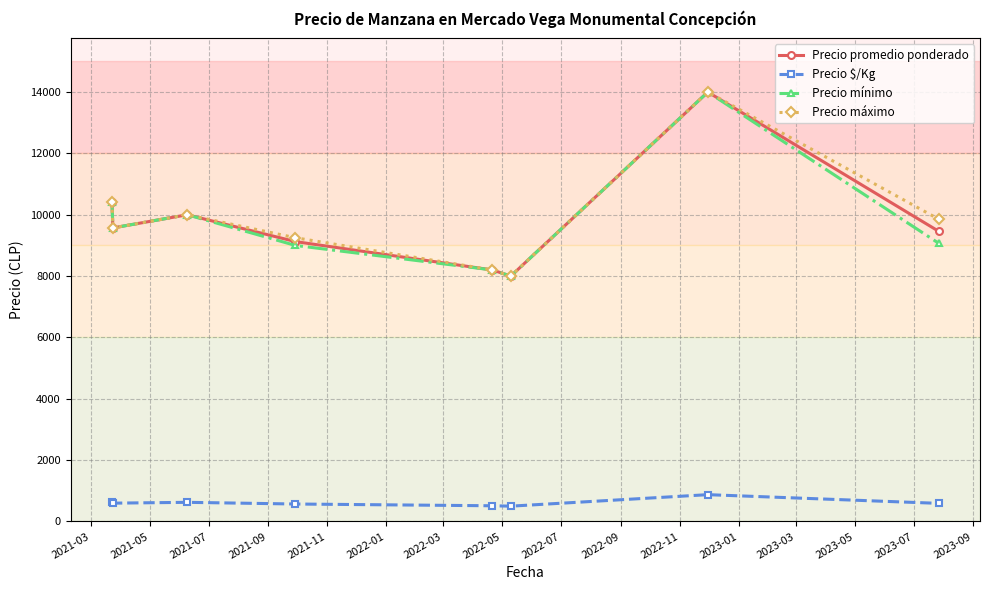

What is the greatest value displayed?

14000.0